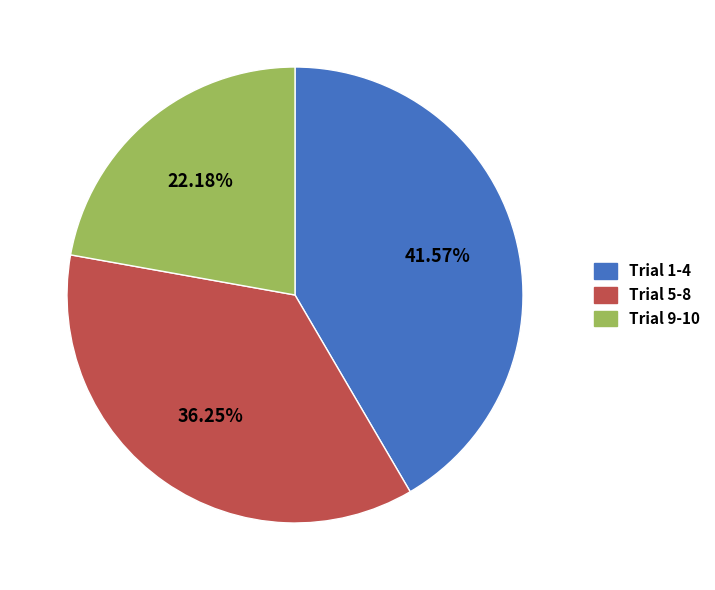

Is there any slice that represents more than half of the pie?

No